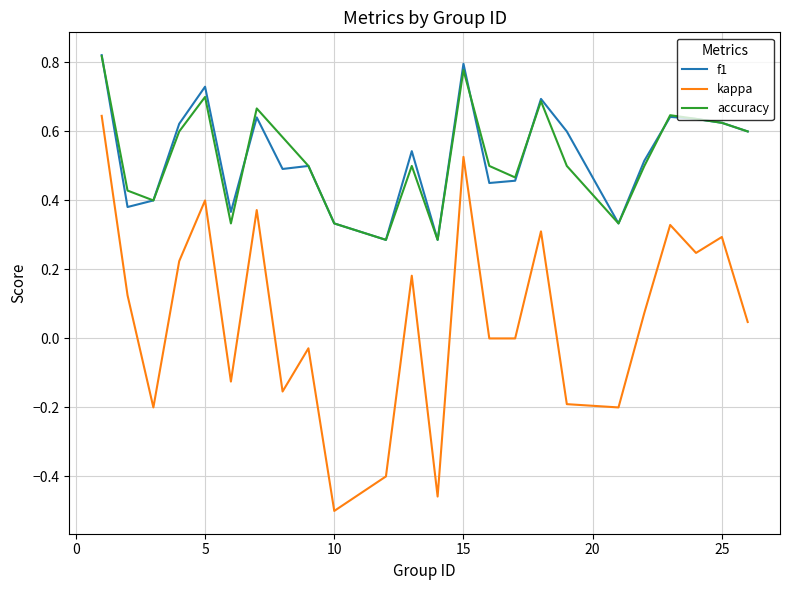

Which series has the largest range (max minus min)?

kappa